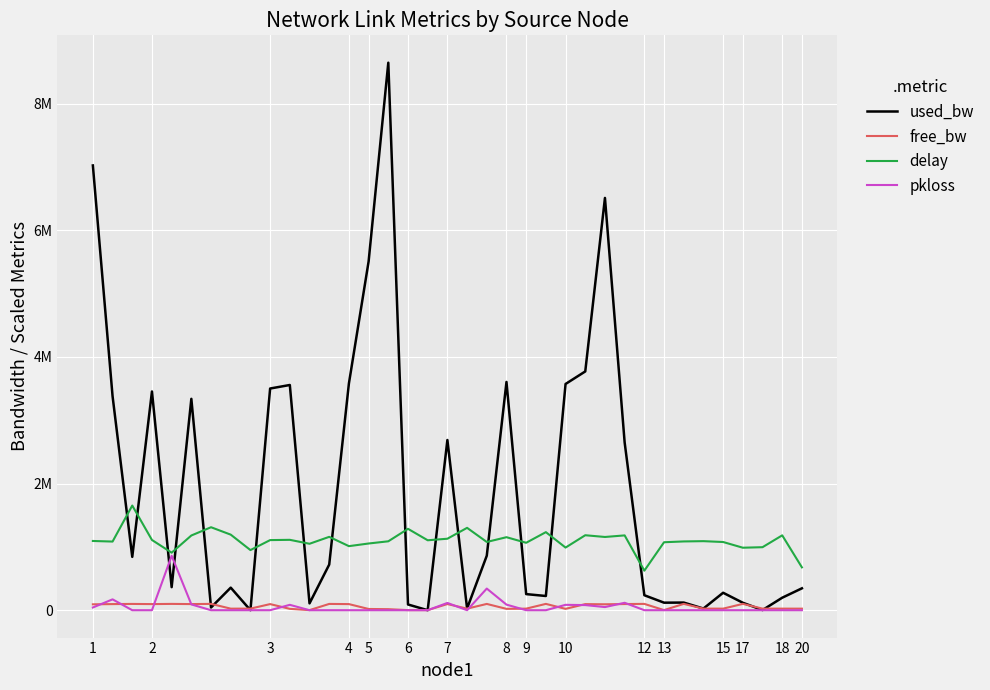

What are all the series names shown in the legend?

used_bw, free_bw, delay, pkloss